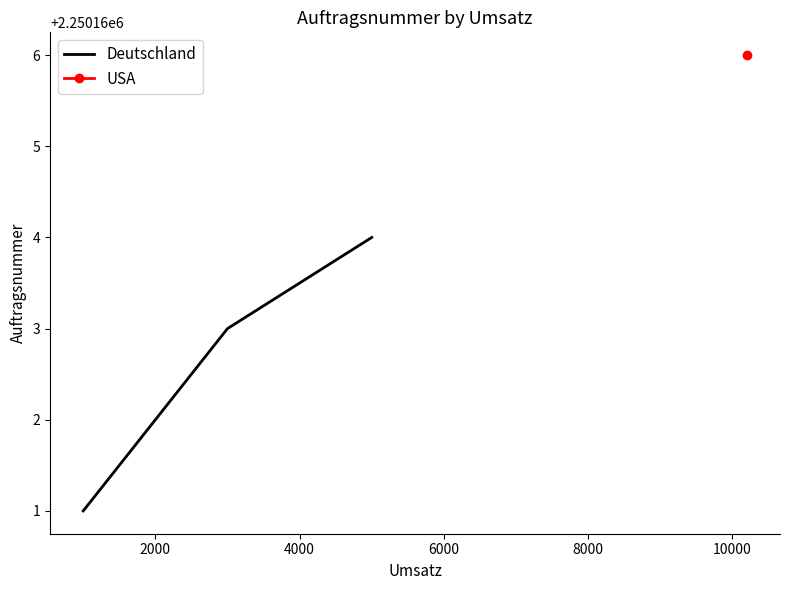

How many values are below 2250163?

2